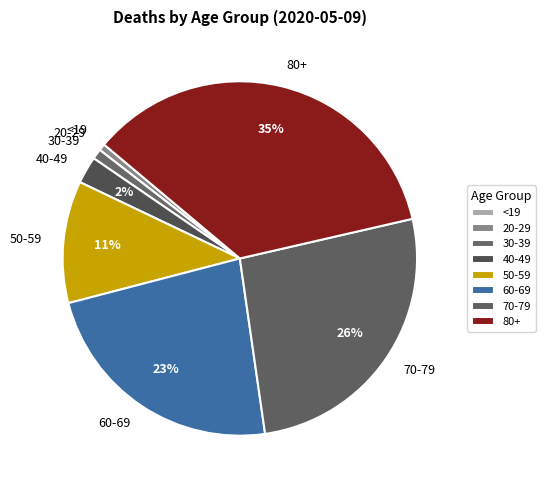

The 60-69 slice represents 35% of the pie. True or false?

False